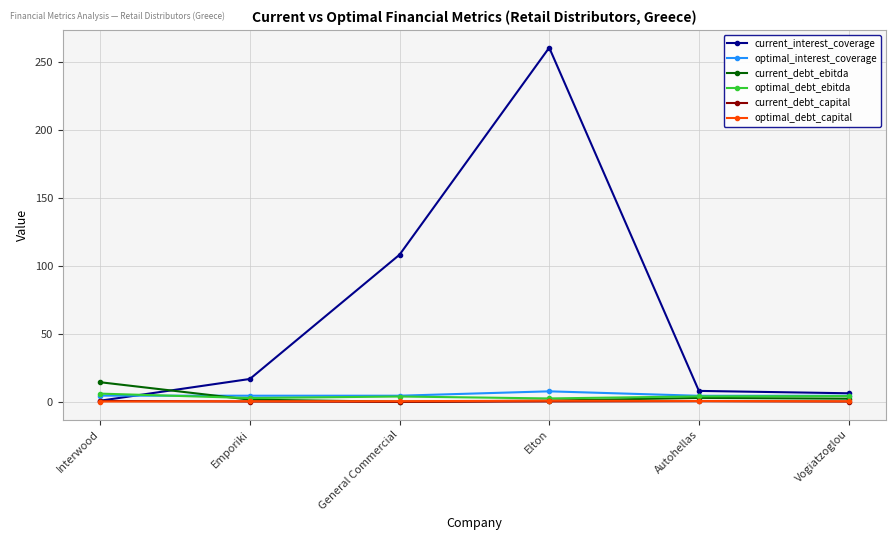

Which series has the largest range (max minus min)?

current_interest_coverage